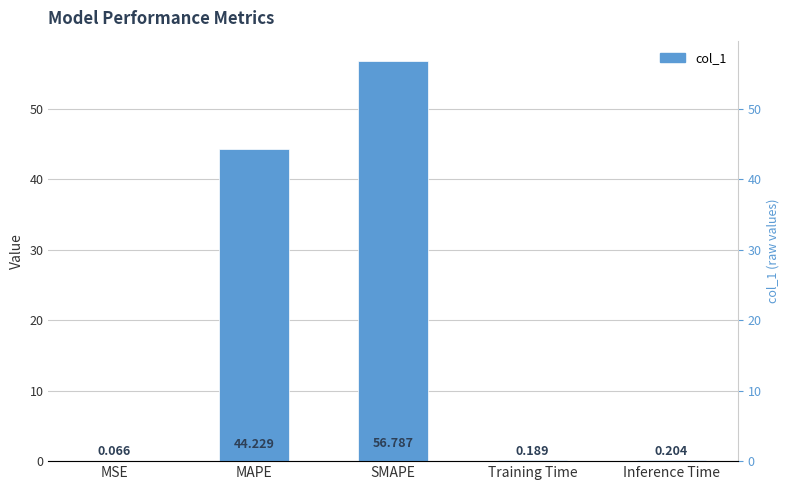

At which label is the value closest to 28?

MAPE